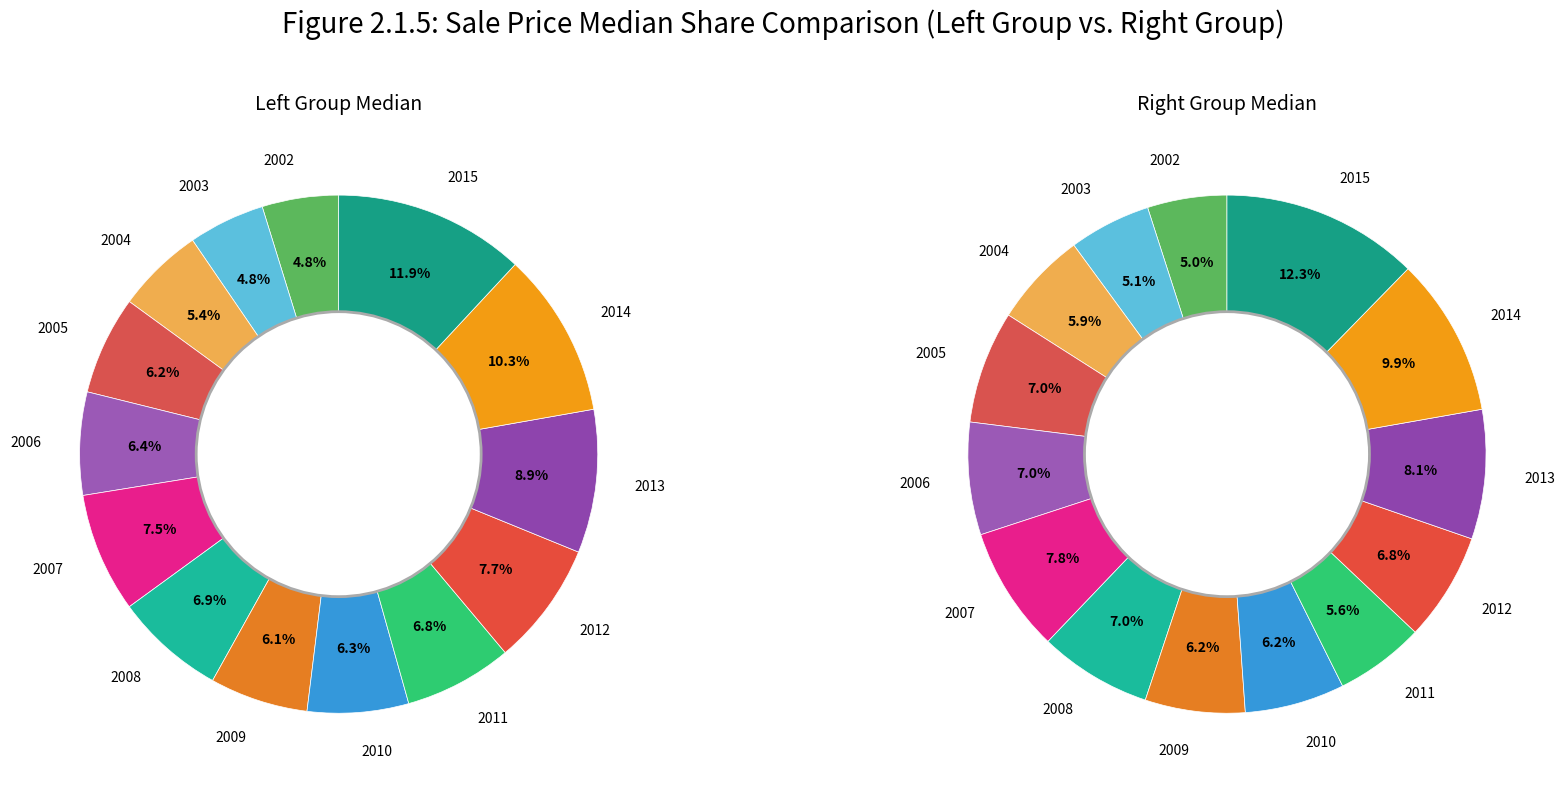

What percentage is the 2014 slice, to the nearest percent?

10%